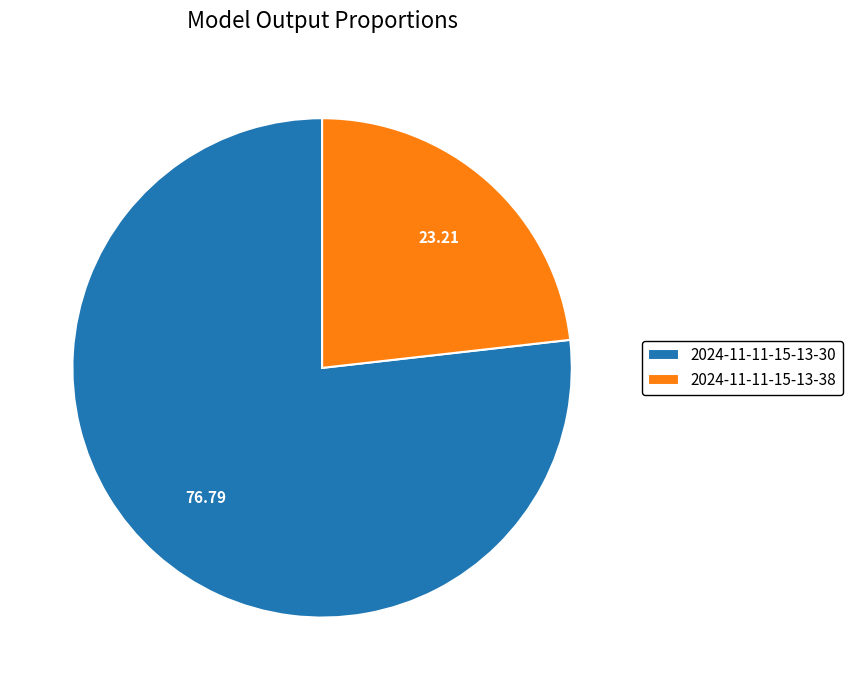

The 2024-11-11-15-13-30 slice represents 66% of the pie. True or false?

False